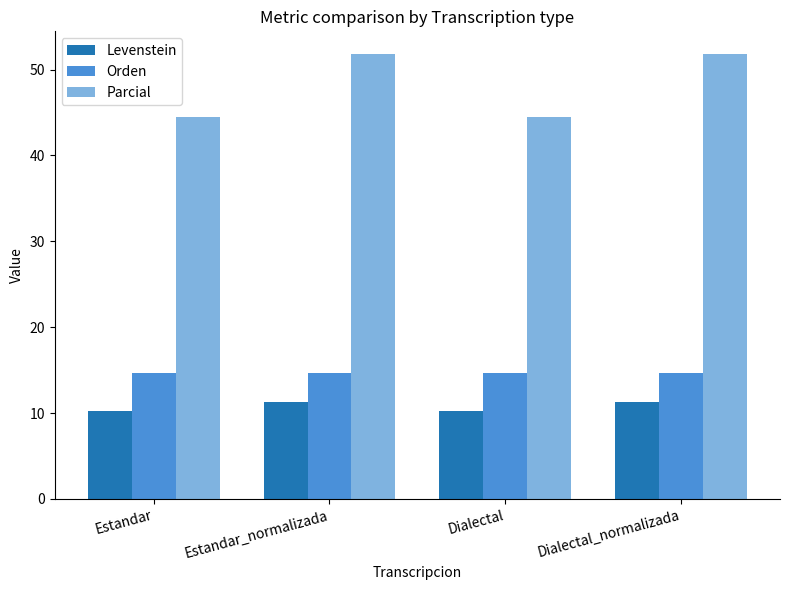

Reading right to left, transcribe all the data shown in this chart.

Levenstein: Dialectal_normalizada=11.3	Dialectal=10.2	Estandar_normalizada=11.3	Estandar=10.2
Orden: Dialectal_normalizada=14.7	Dialectal=14.7	Estandar_normalizada=14.7	Estandar=14.7
Parcial: Dialectal_normalizada=51.9	Dialectal=44.4	Estandar_normalizada=51.9	Estandar=44.4